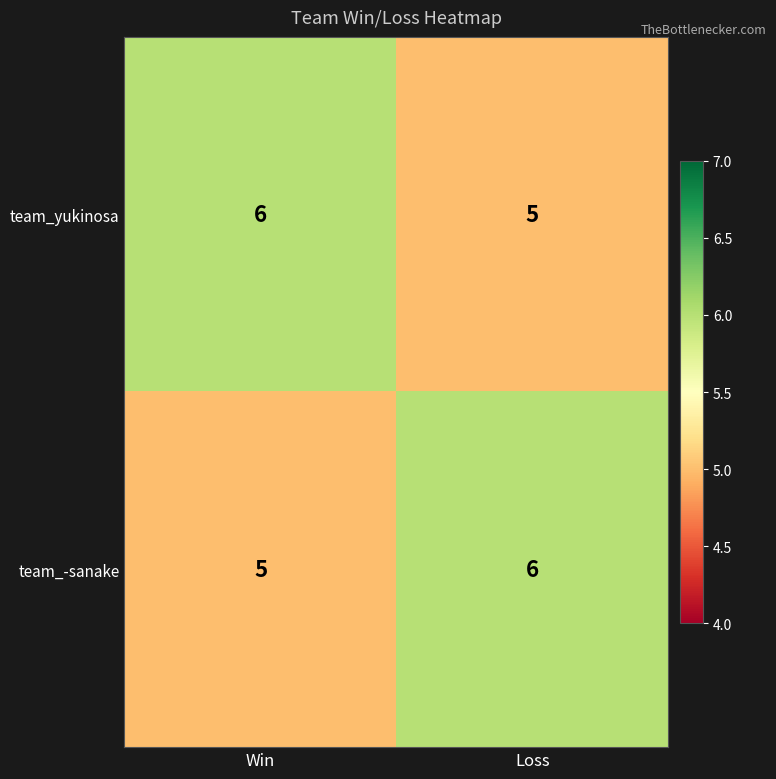

True or false: team_-sanake has a value of 6 at Loss.

True